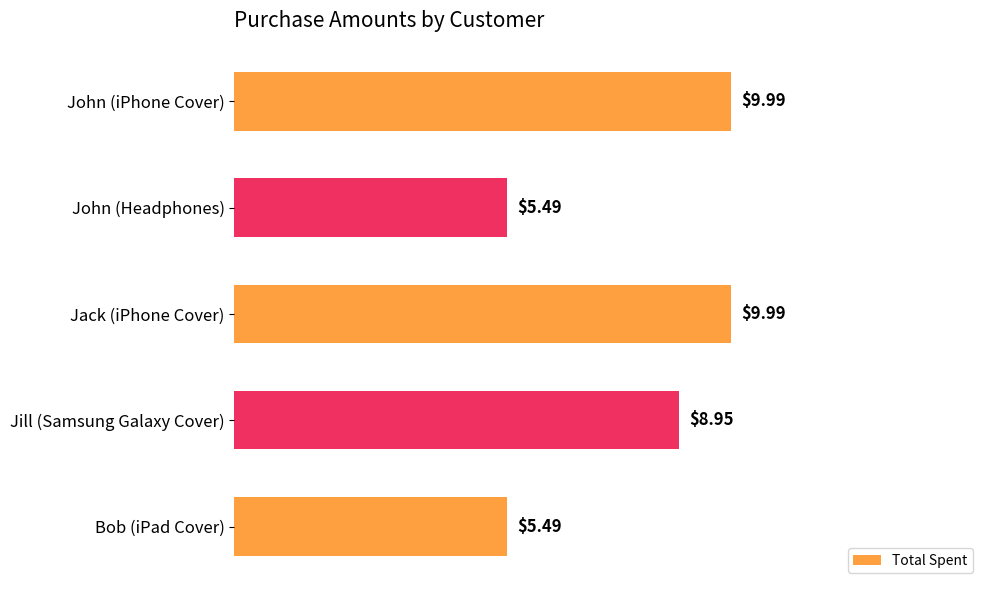

How many values exceed 8?

3